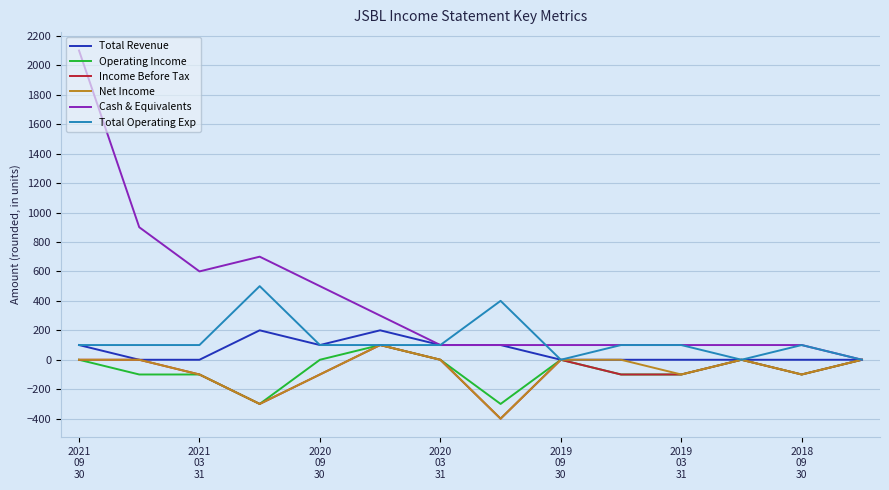

What is the maximum value for Operating Income?

100